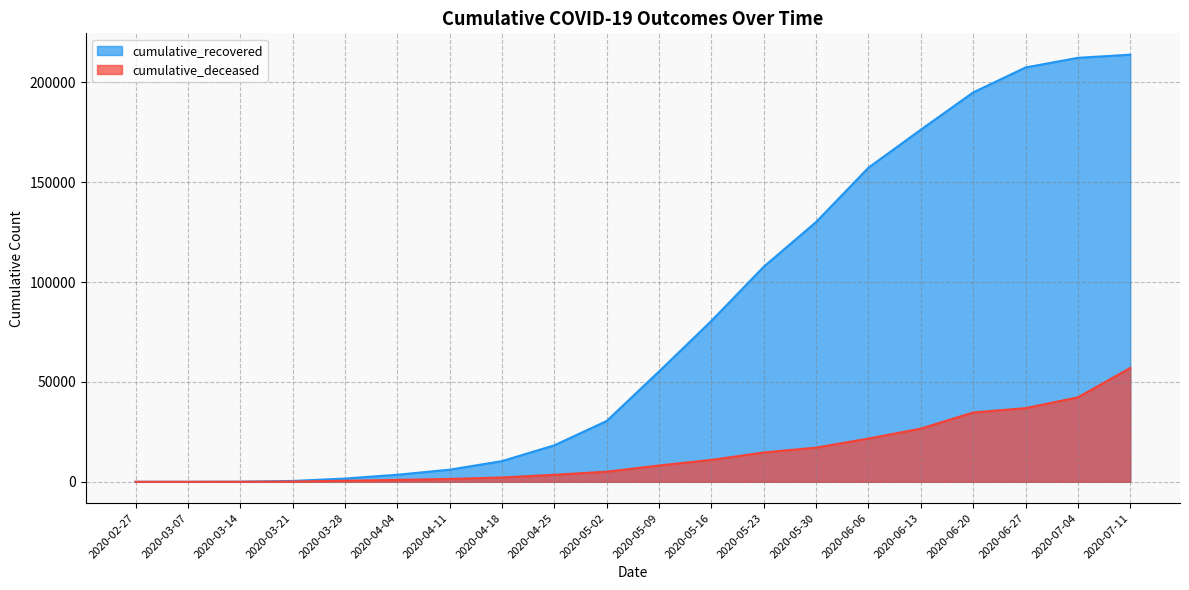

What is the difference between the maximum and minimum values in the cumulative_deceased series?

57006